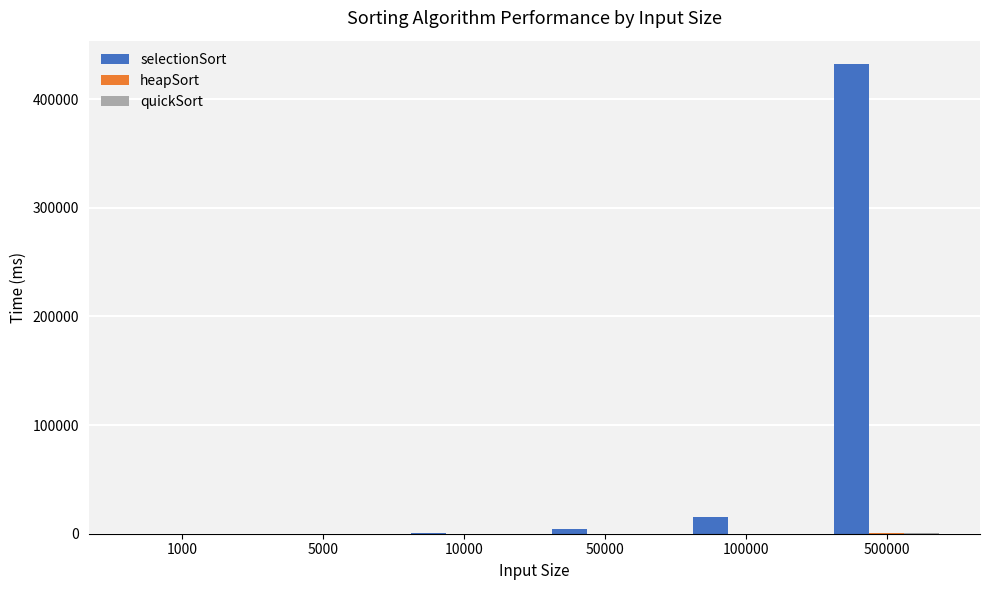

Which series has the largest total across all categories?

selectionSort